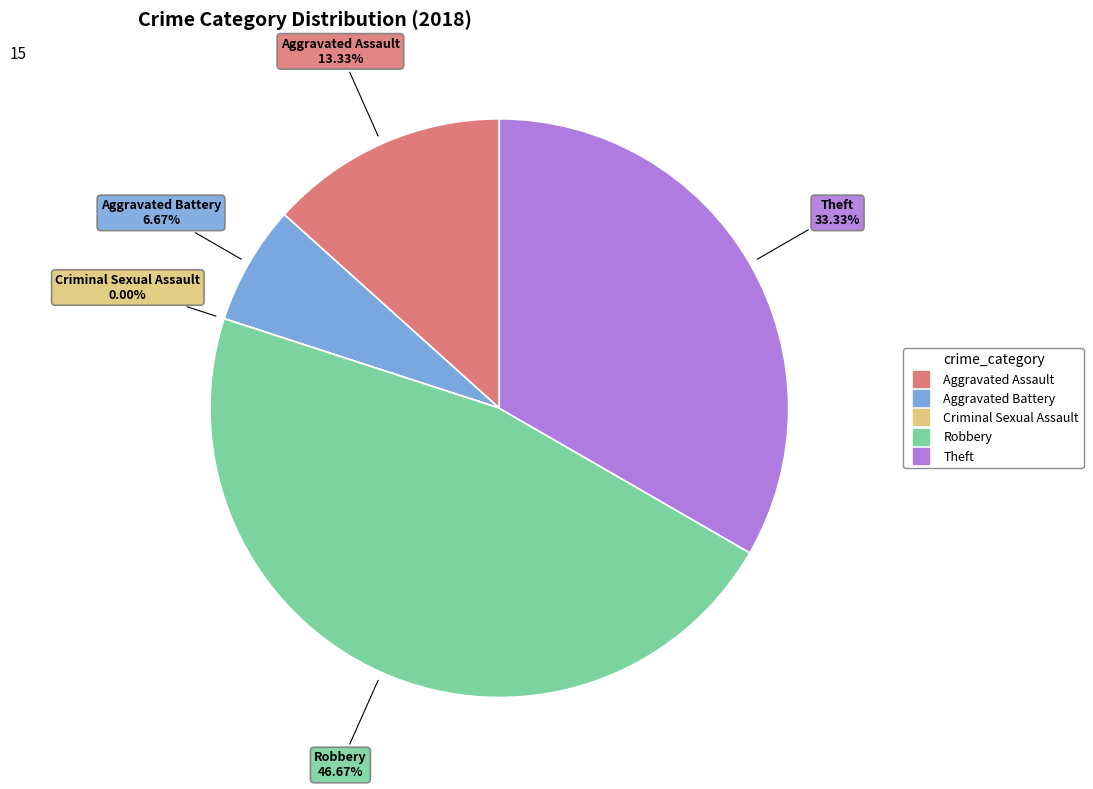

What percentage is NOT represented by Theft?

66.7%